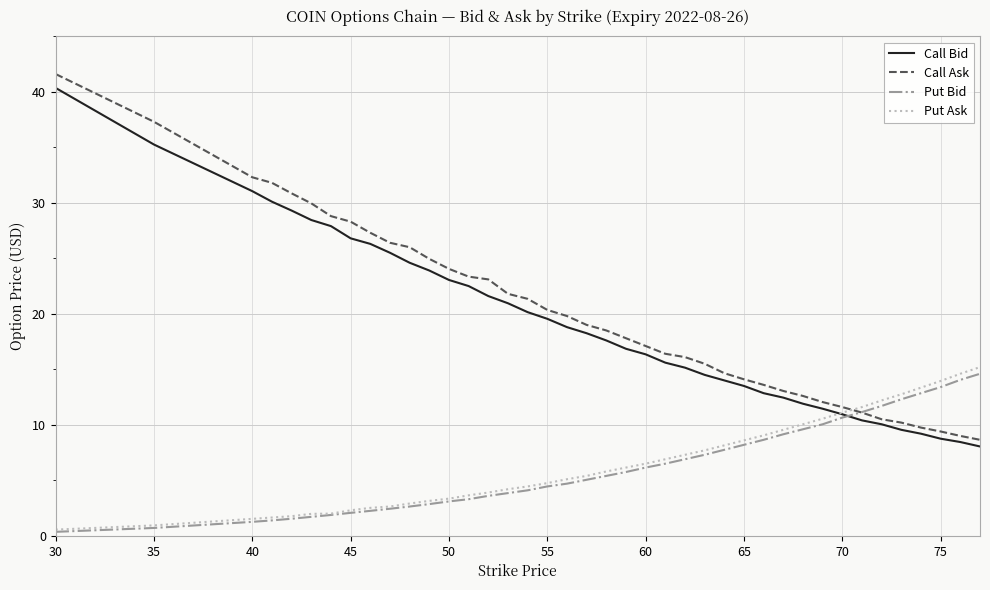

At how many categories does at least one series exceed 8?

40